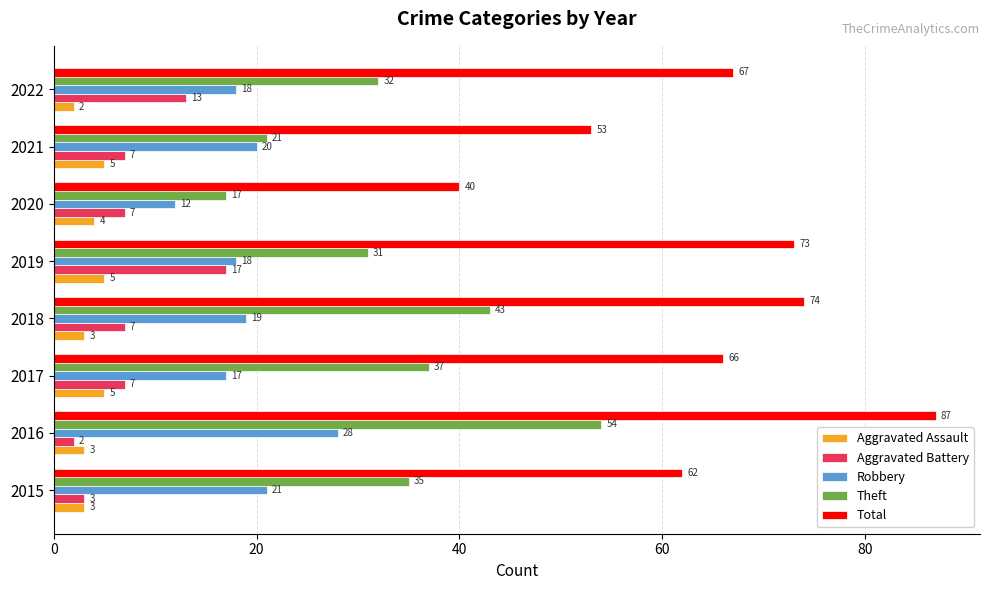

Which category has the lowest value in the Robbery series?

2020